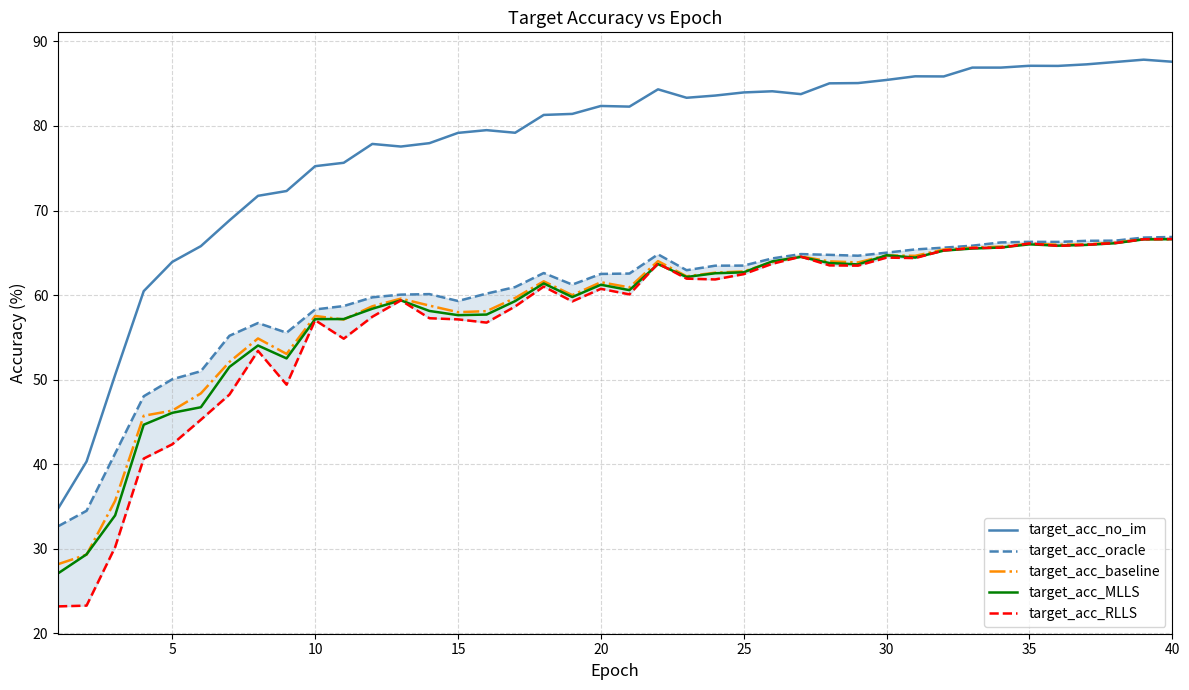

True or false: target_acc_no_im and target_acc_MLLS intersect in this chart.

False